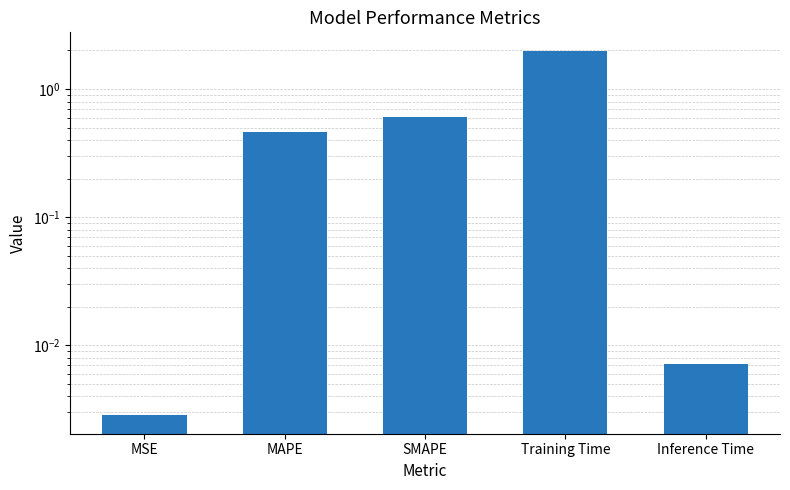

Does the chart contain any negative values?

No